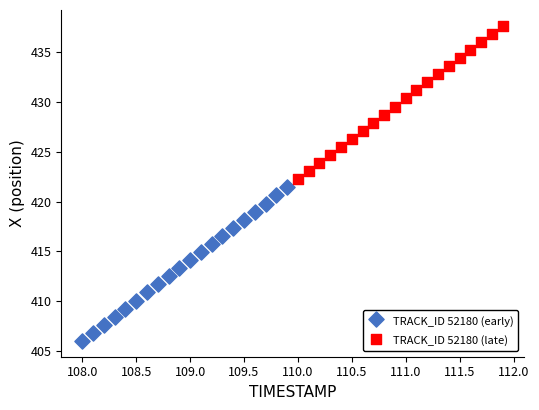

Which series contains the highest Y value?

TRACK_ID 52180 (late)